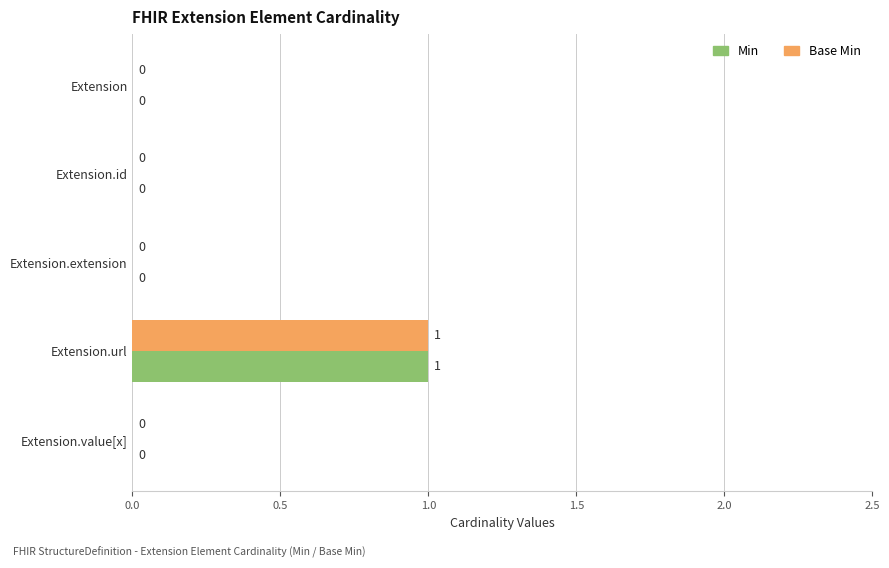

The Min series shows 1 at Extension.url. True or false?

True